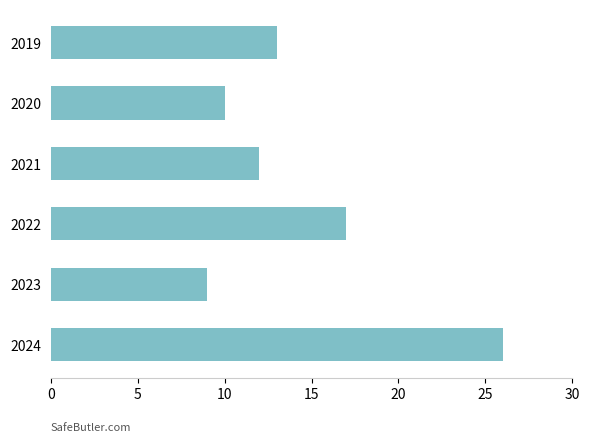

What is the value of the 2nd bar from the top?

10